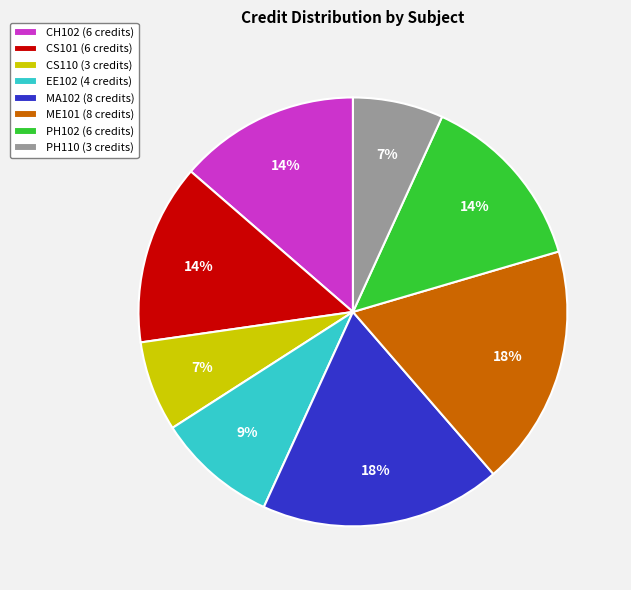

Is it true that CS110 is 15% of the pie?

False